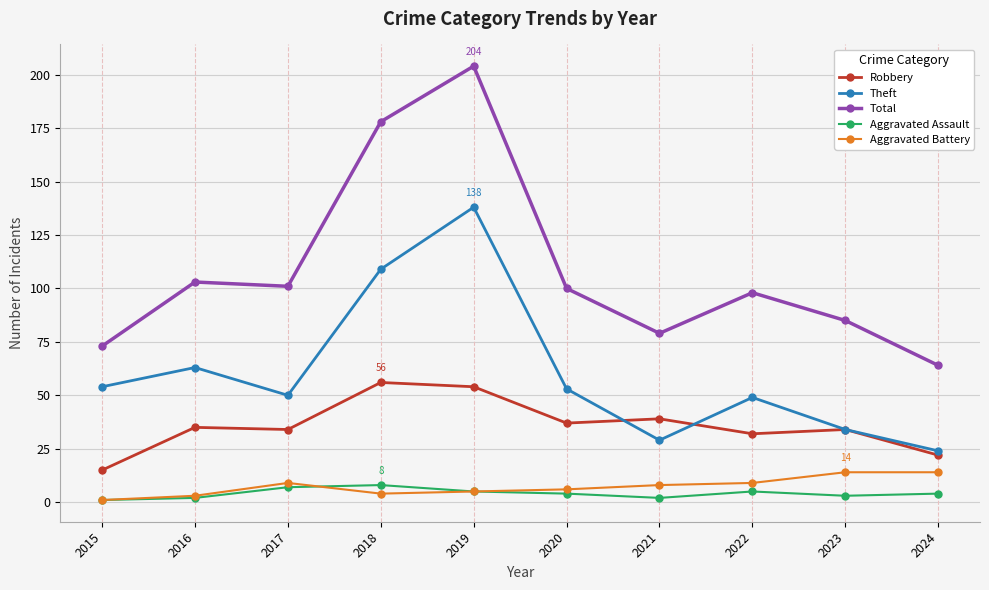

What is the difference between the maximum and second lowest values in the Theft series?

109